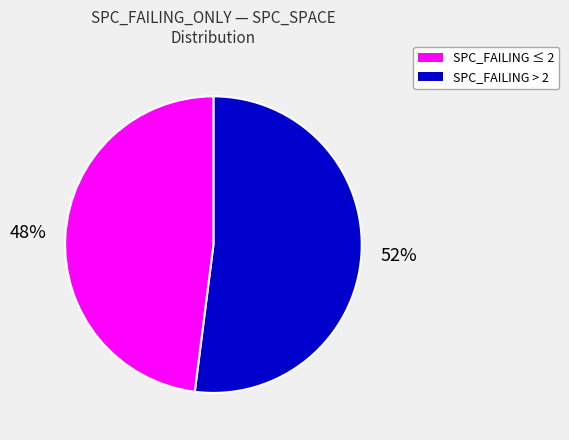

Combined, do SPC_FAILING ≤ 2 and SPC_FAILING > 2 account for over 50%?

Yes